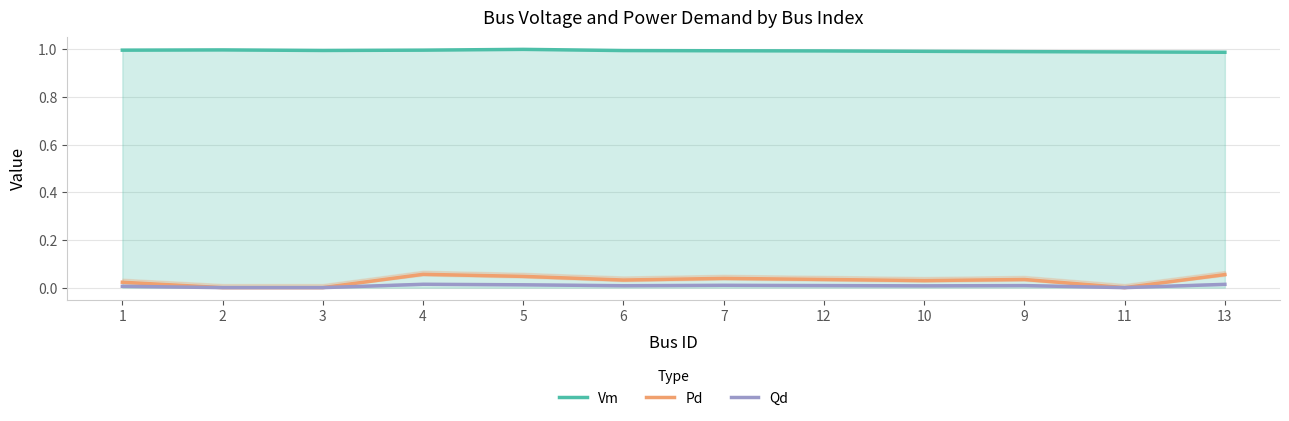

True or false: Qd has more than 0 interior local peaks.

True